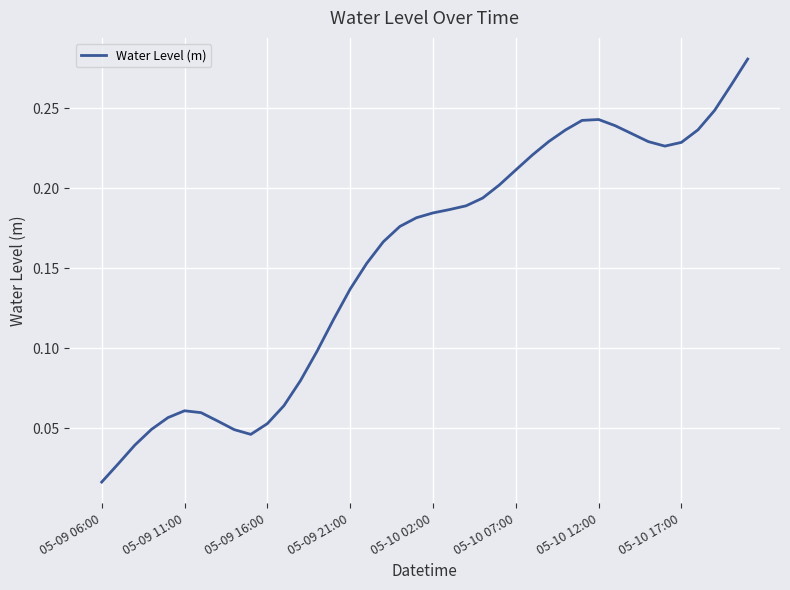

How many lines are shown in the chart?

1